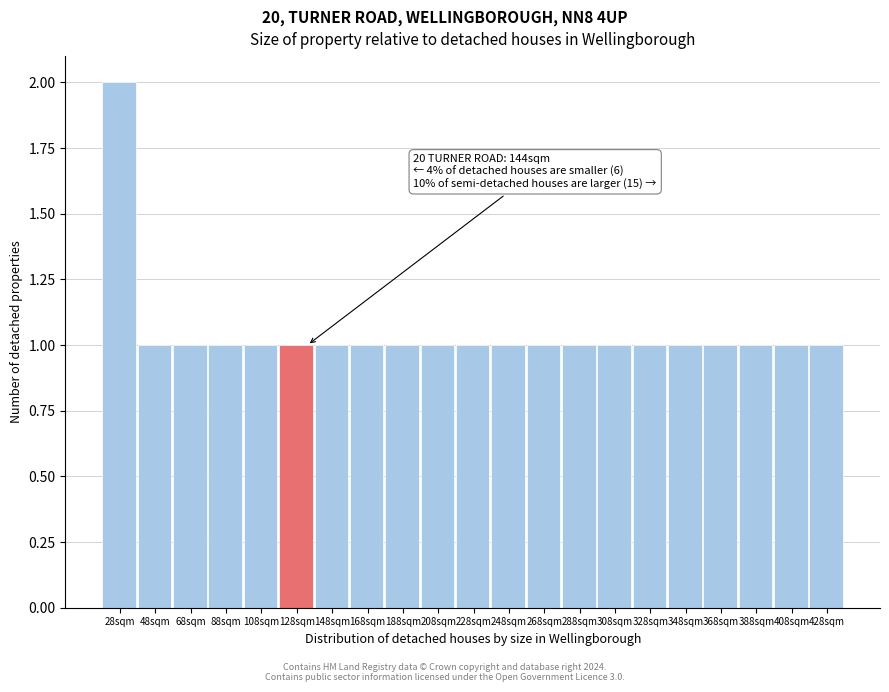

Reading left to right, transcribe all the data shown in this chart.

2	1	1	1	1	1	1	1	1	1	1	1	1	1	1	1	1	1	1	1	1